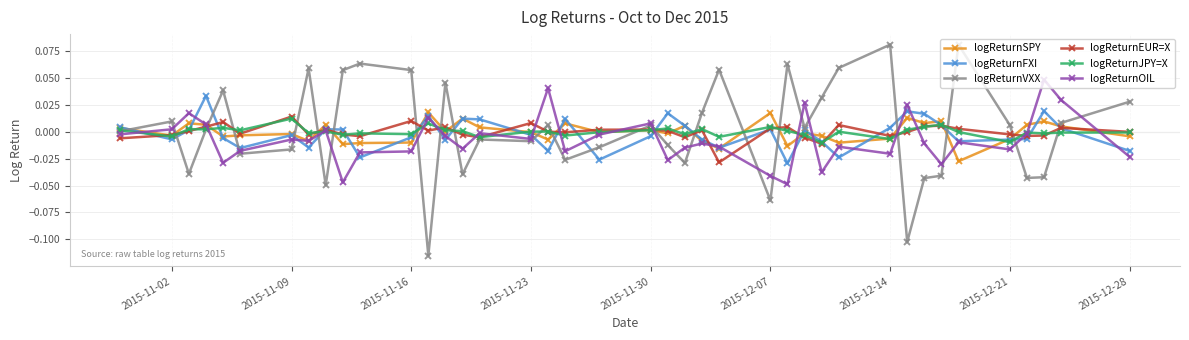

True or false: logReturnOIL has more than 1 points higher than both neighbors.

True